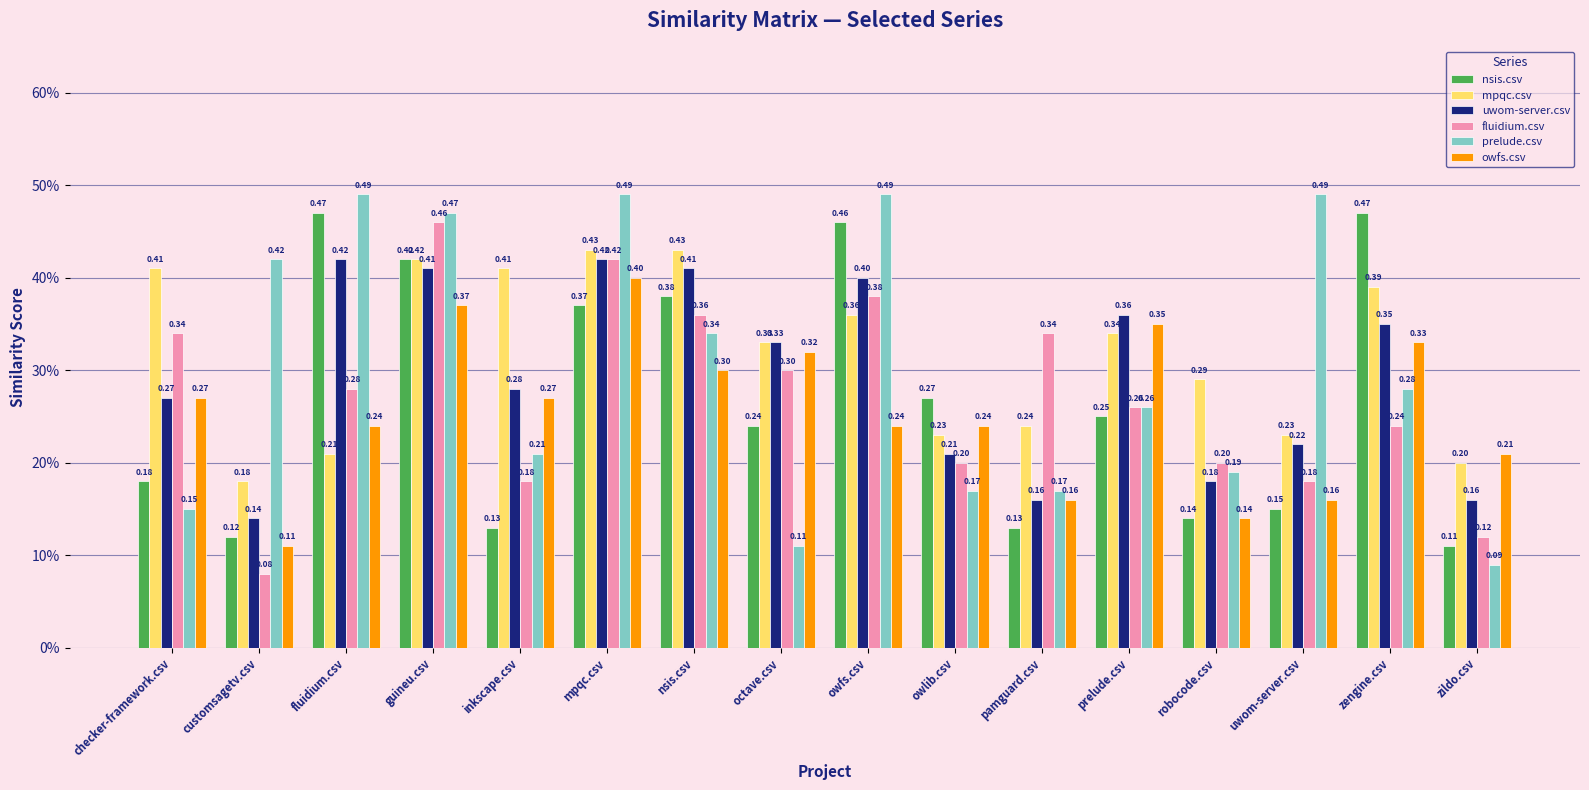

What is the spread (max minus min) of values at checker-framework.csv?

0.3